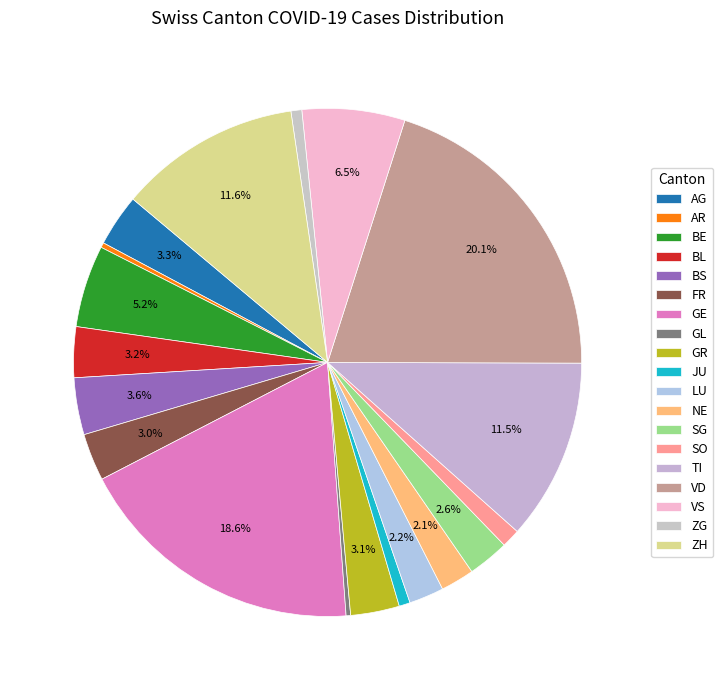

What is the smallest slice in the pie chart?

GL